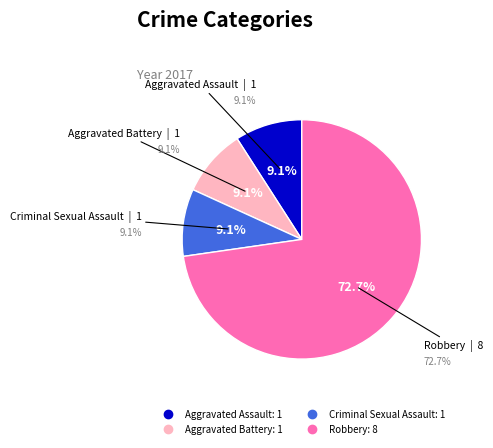

Does any single category account for the majority?

Yes